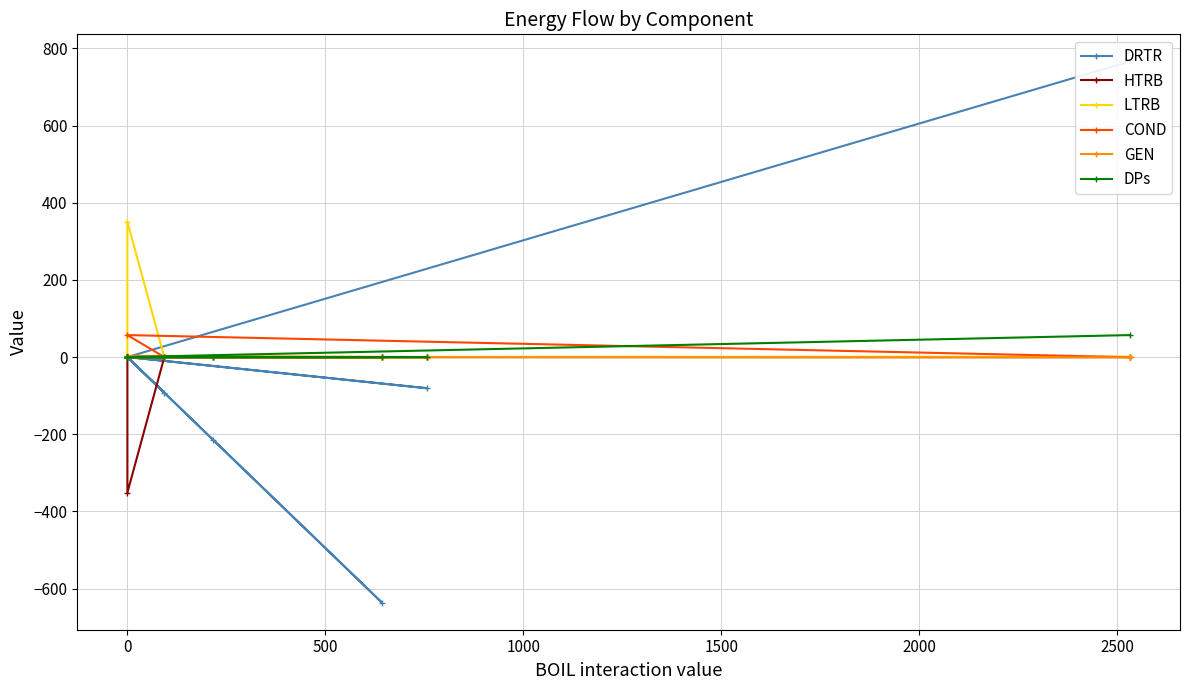

Which series has the largest total across all categories?

LTRB